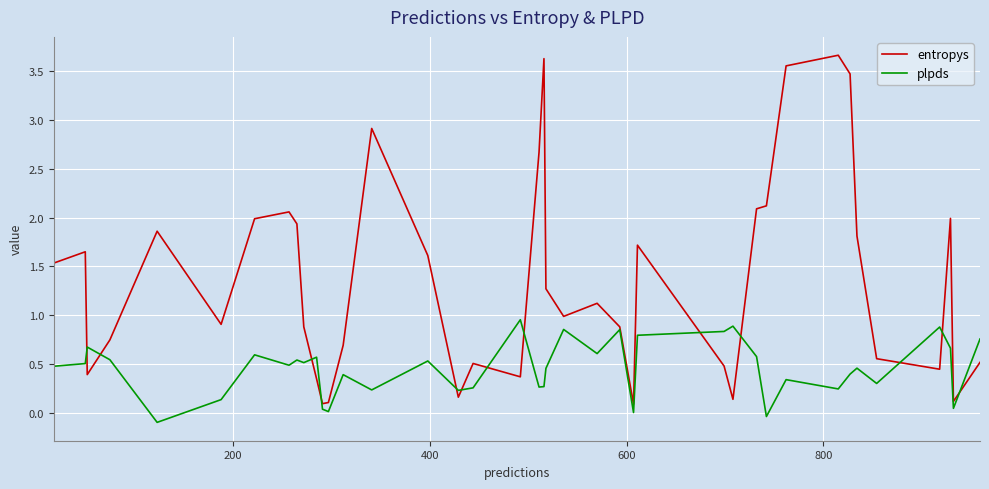

What is the greatest value displayed?

3.7